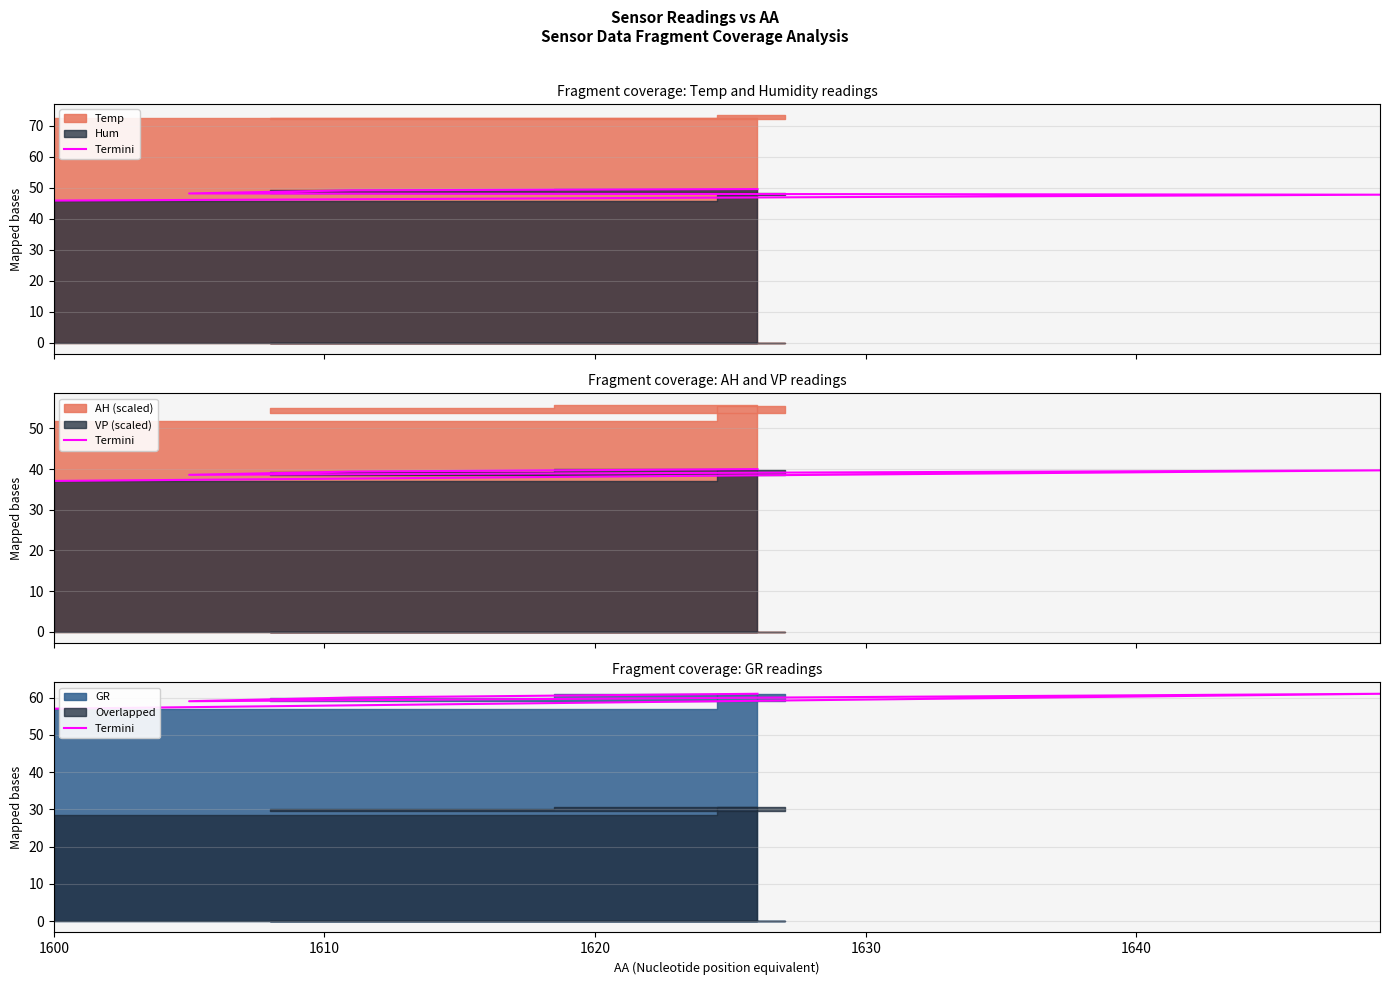

What is the value of the 4th point from the left?

60